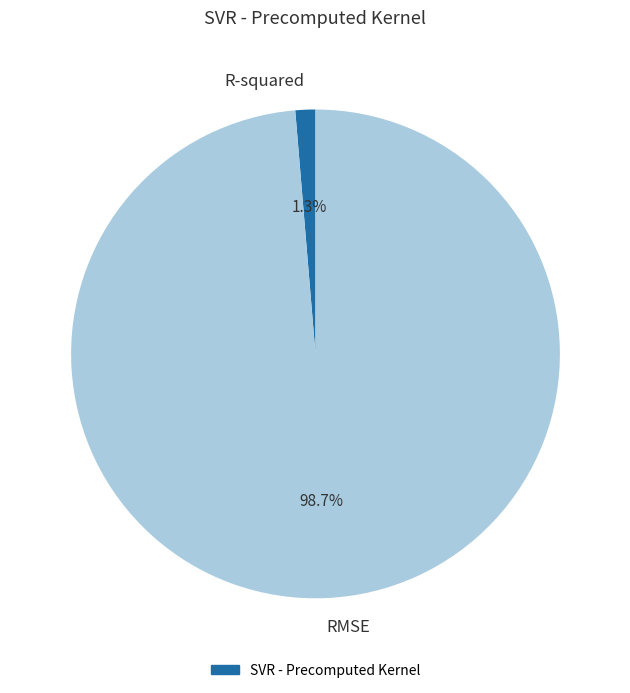

What percentage is the RMSE slice, to the nearest percent?

99%